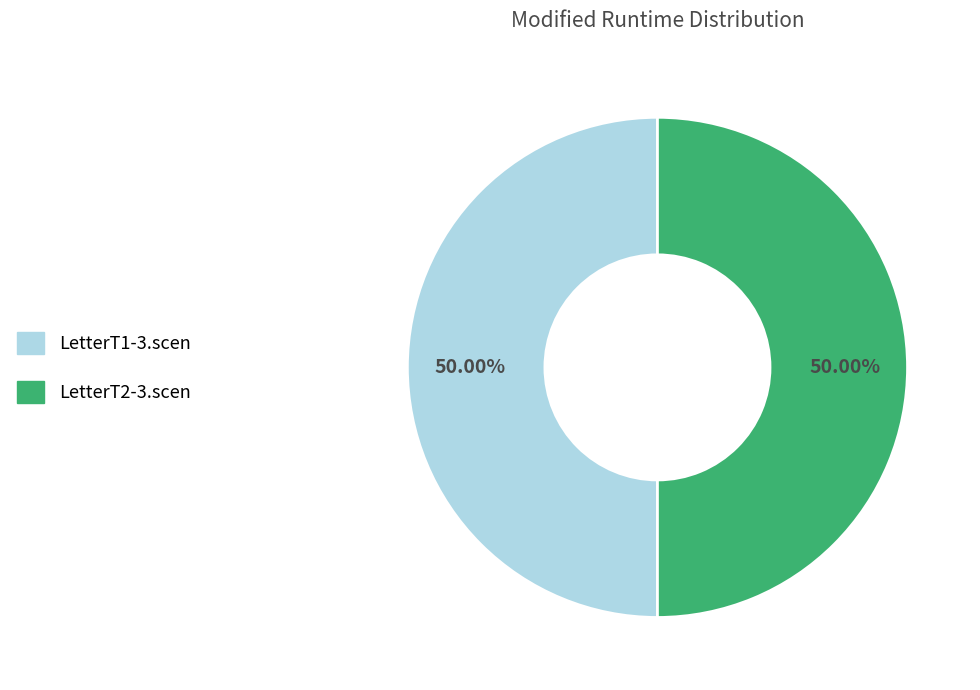

How much of the chart is everything except LetterT1-3.scen?

50.0%